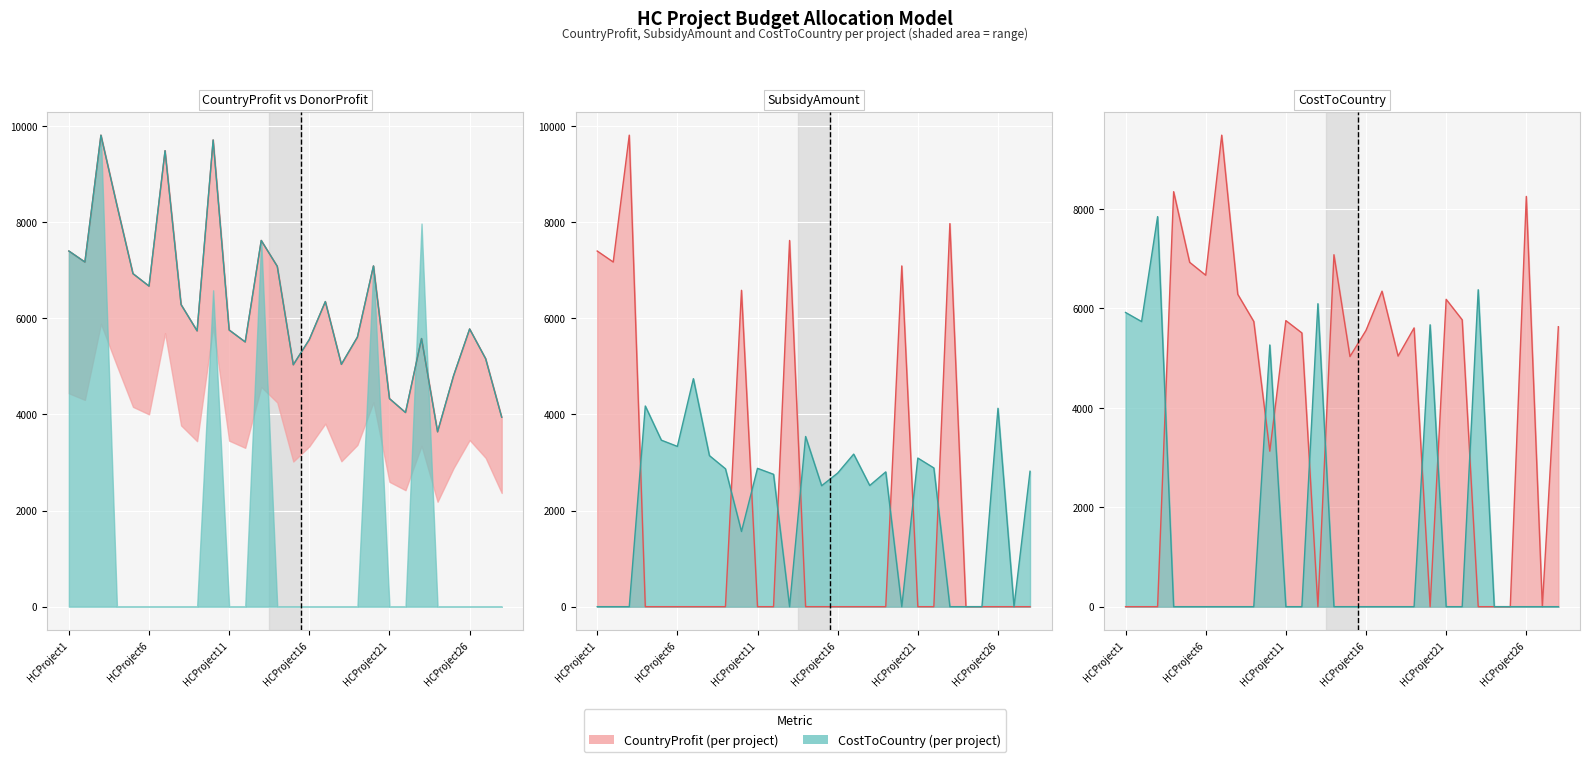

What is the value of the CountryProfit point at the 16th from the left?

5557.0